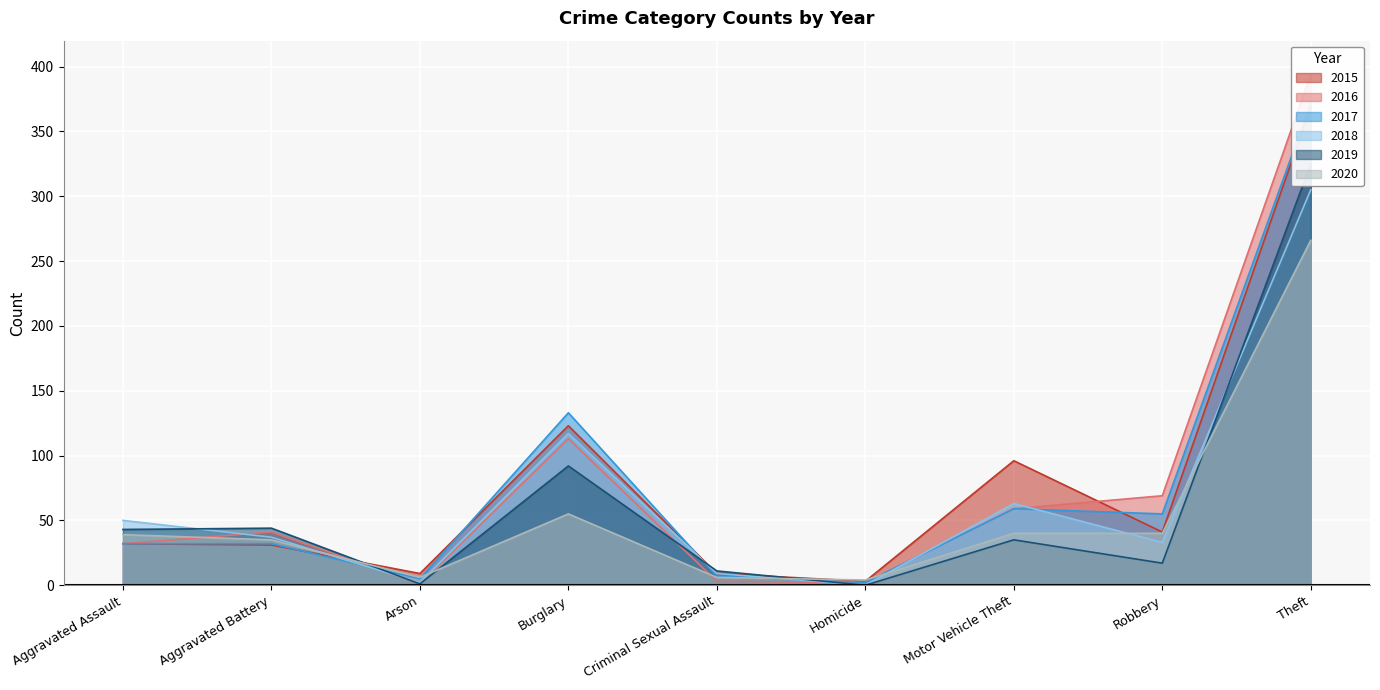

The value of 2016 at Theft is 394. True or false?

True